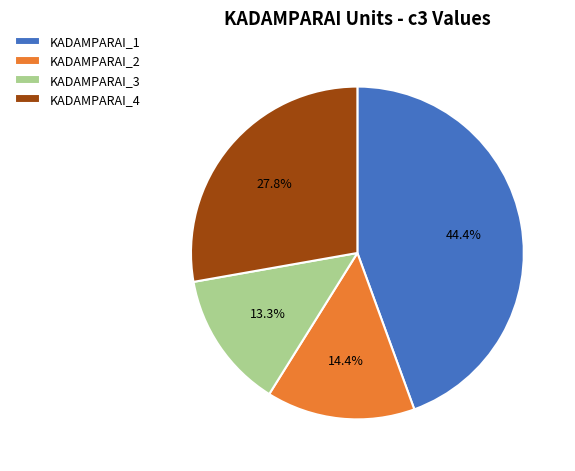

Which slice is the smallest?

KADAMPARAI_3